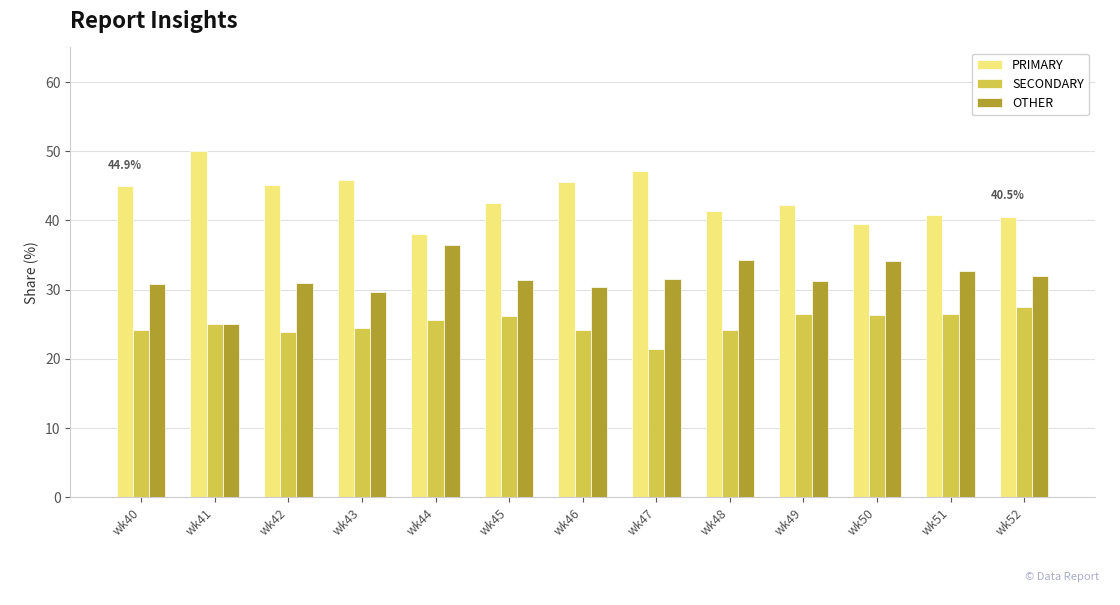

Is it true that SECONDARY equals 38.7 at wk41?

False